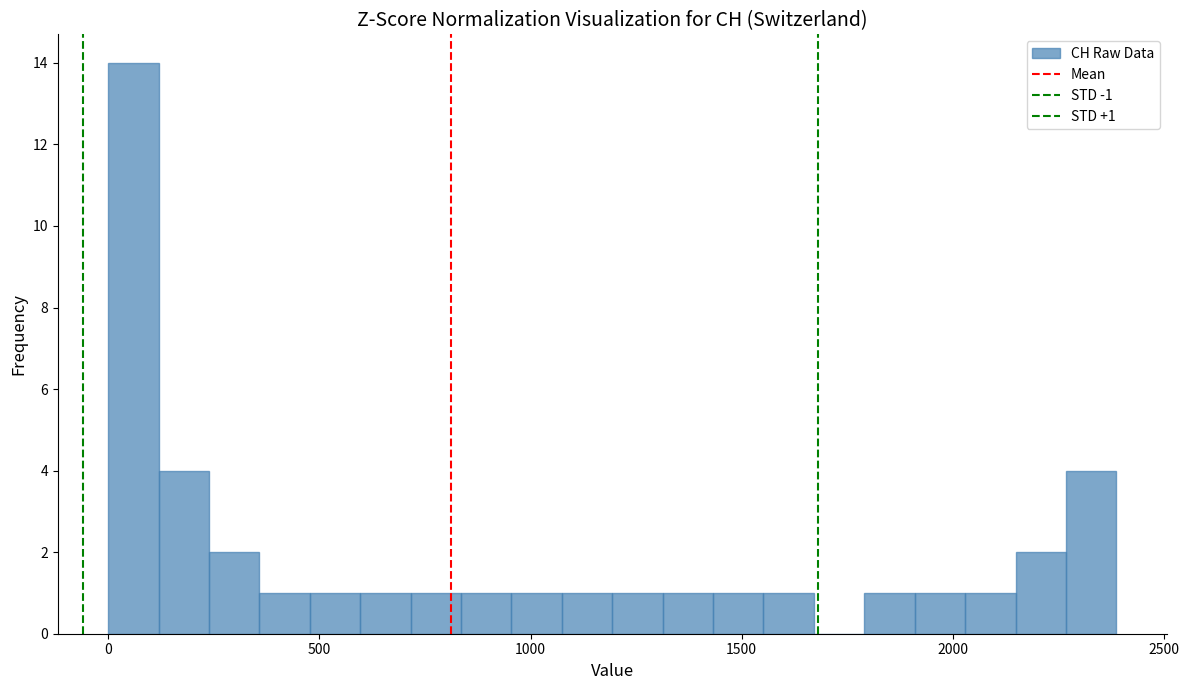

Read against the x-axis, roughly where is the centre of the tallest bar?

50